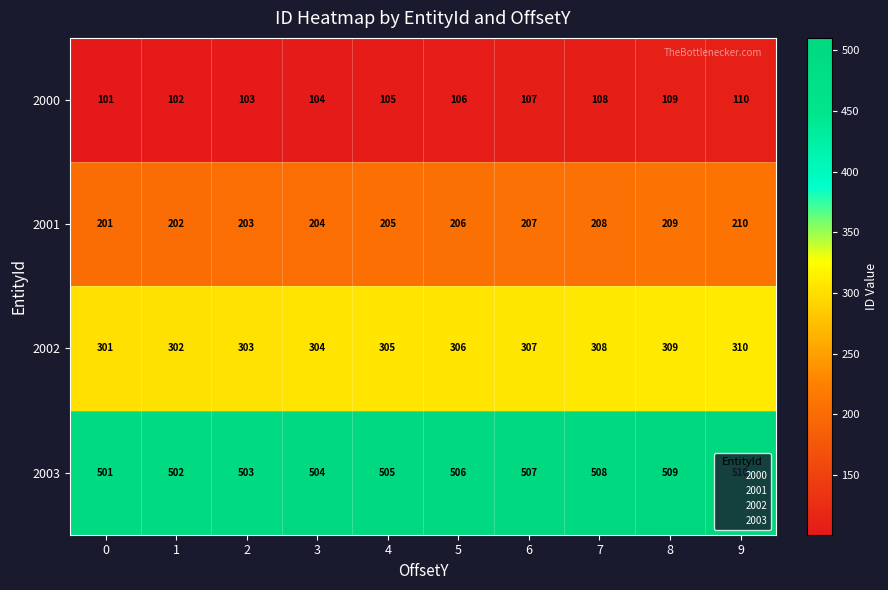

What is the spread (max minus min) of values at 7?

400